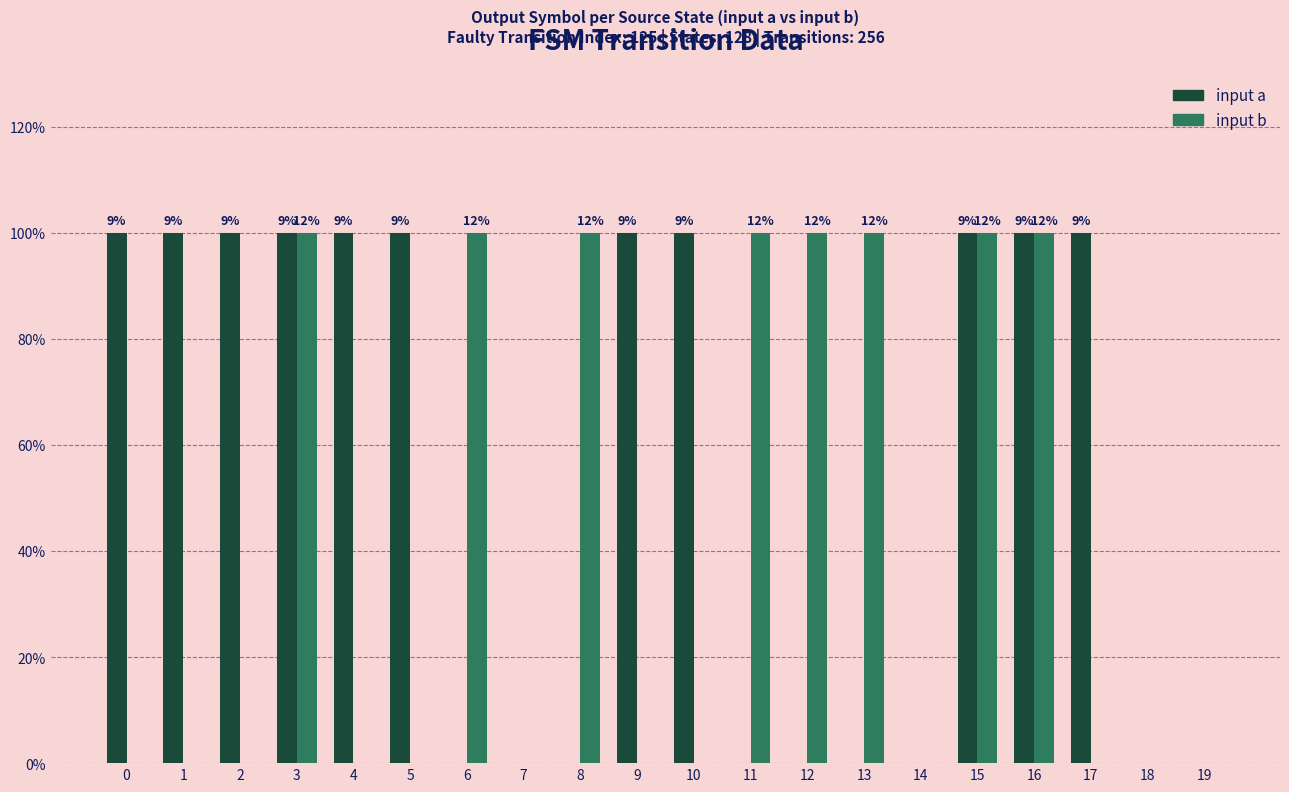

Reading left to right, extract all data points from this chart.

input a: 0=1	1=1	2=1	3=1	4=1	5=1	6=0	7=0	8=0	9=1	10=1	11=0	12=0	13=0	14=0	15=1	16=1	17=1	18=0	19=0
input b: 0=0	1=0	2=0	3=1	4=0	5=0	6=1	7=0	8=1	9=0	10=0	11=1	12=1	13=1	14=0	15=1	16=1	17=0	18=0	19=0